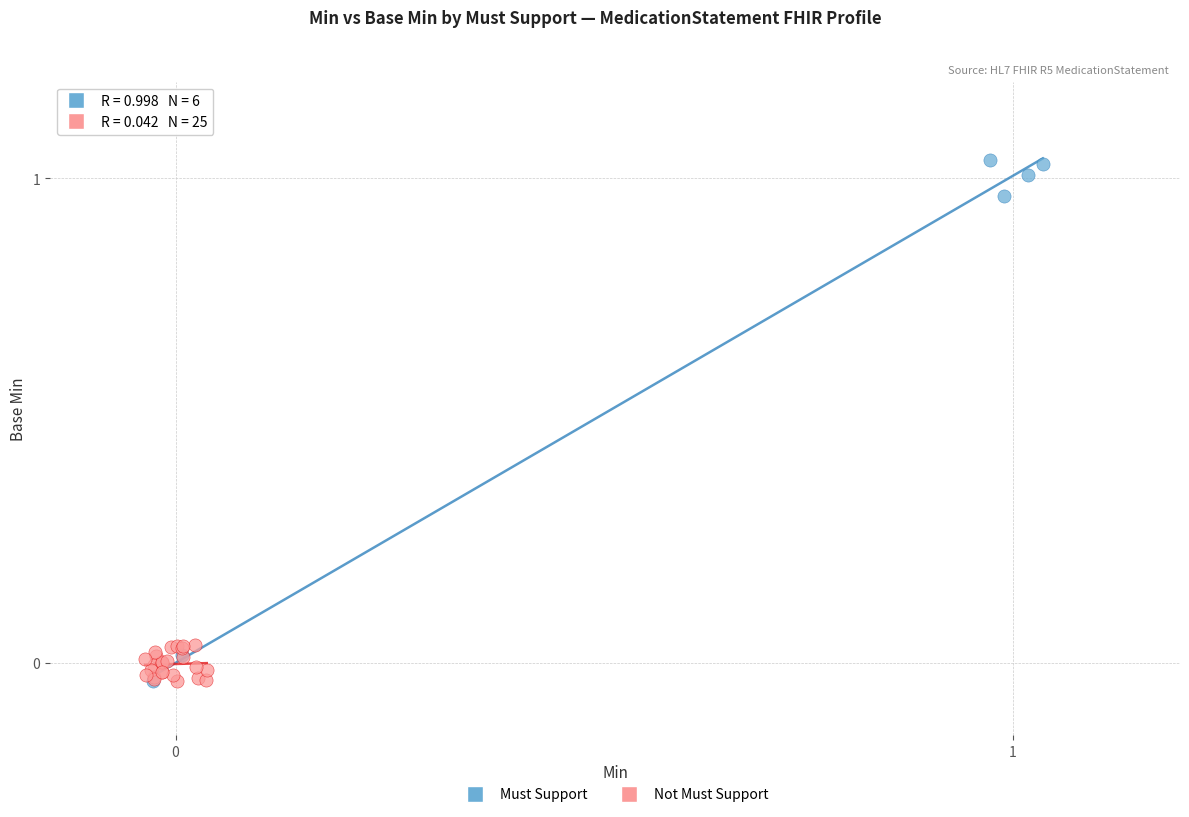

What are all the series names shown in the legend?

Must Support, Not Must Support